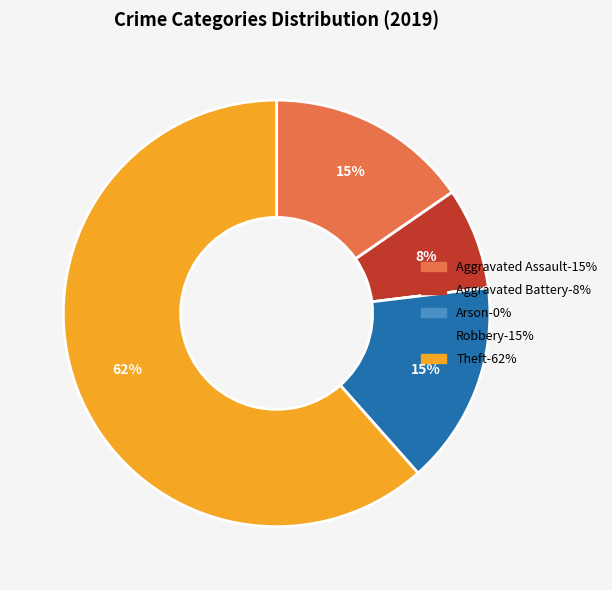

Is the sum of Robbery and Theft greater than half?

Yes